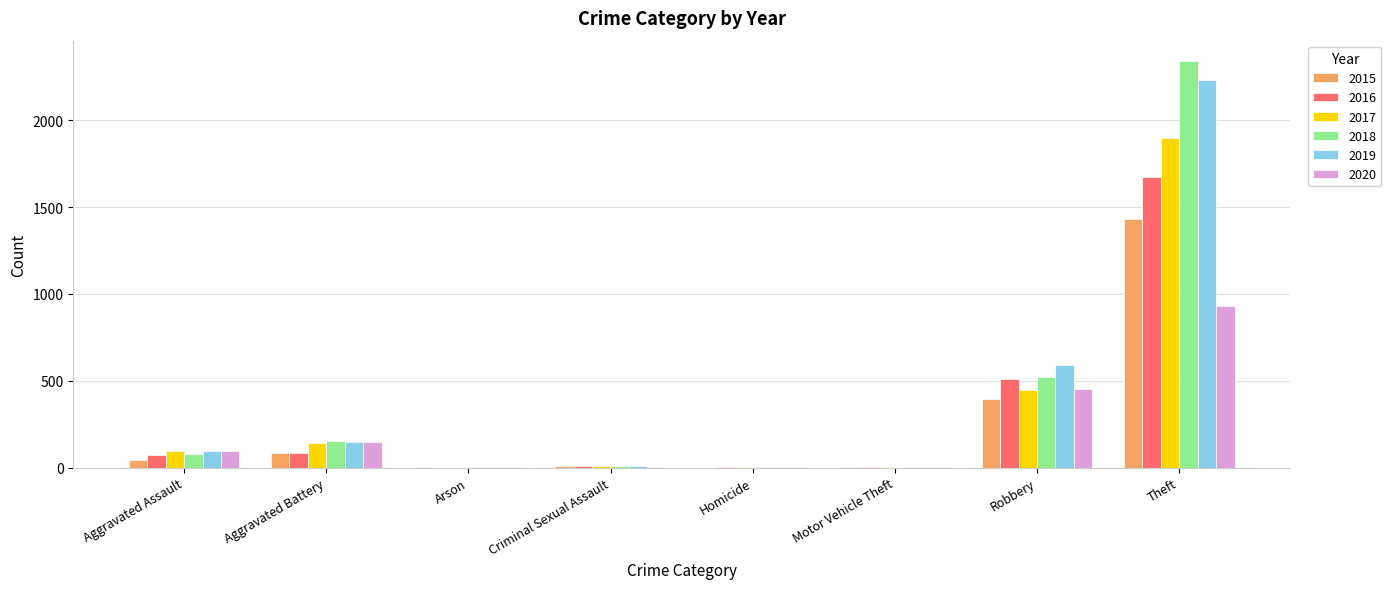

Read the 2015 value at Arson.

3